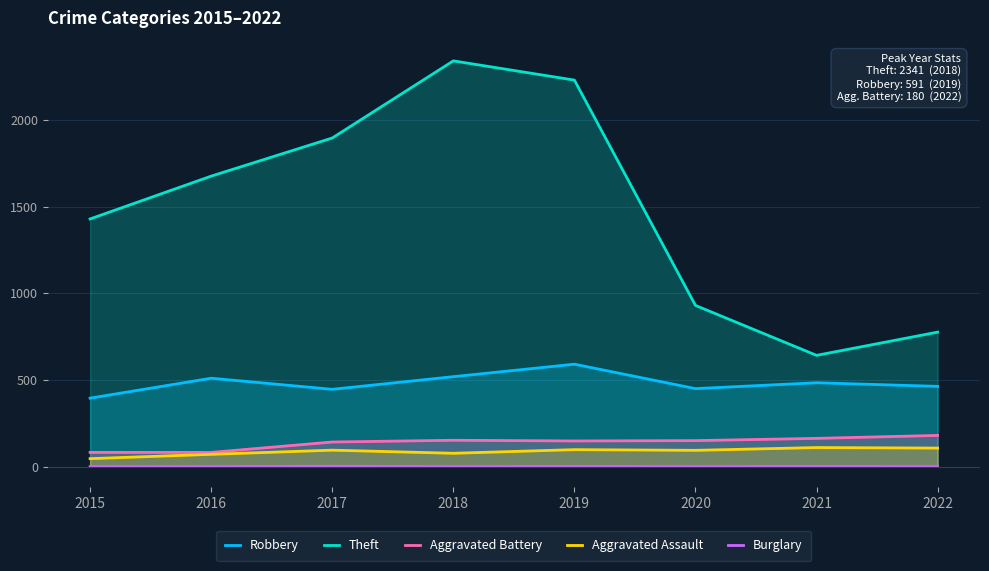

What is the difference between the maximum and minimum values in the Aggravated Assault series?

64